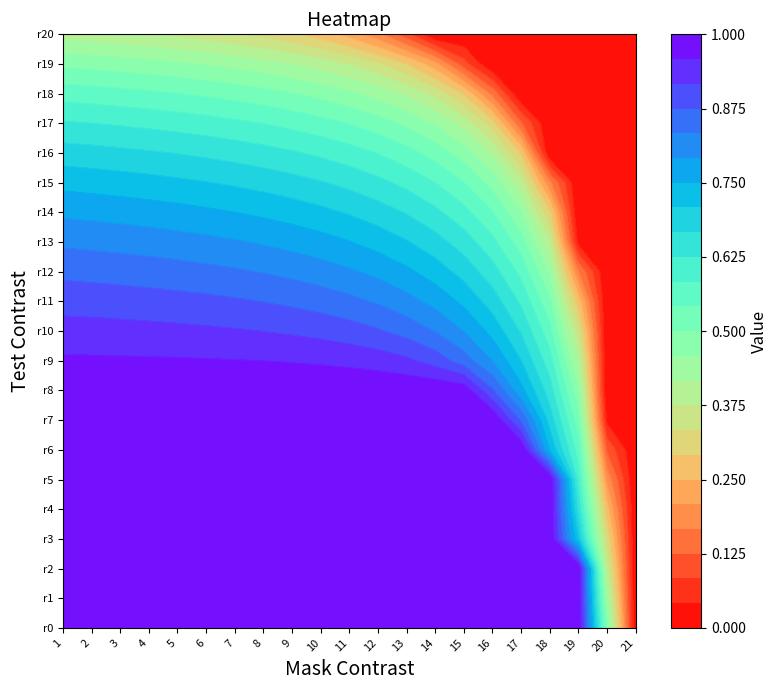

At how many categories does at least one series exceed 0?

20